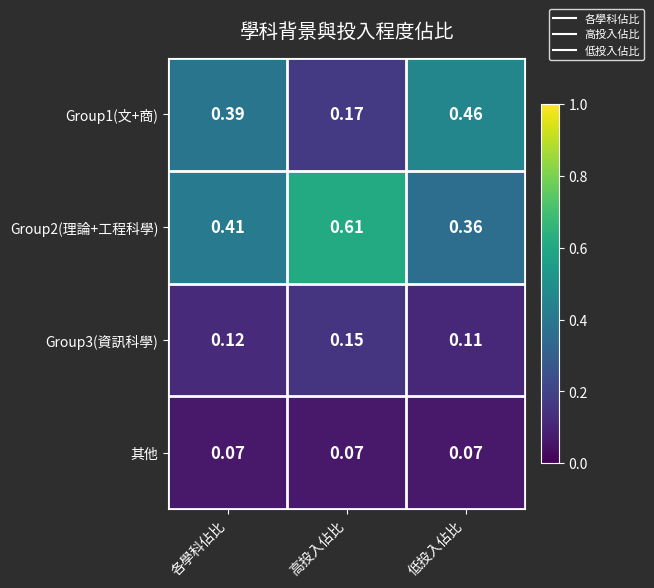

Is the value of Group1(文+商) at 高投入佔比 greater than the value of 其他 at 低投入佔比?

Yes